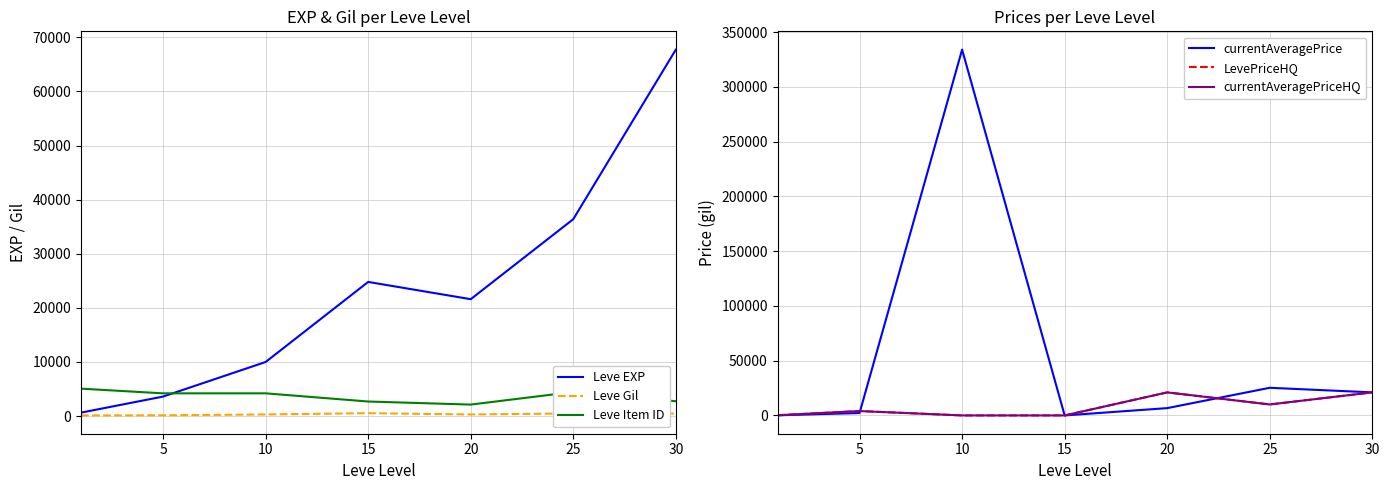

Does the chart have visible grid lines?

Yes